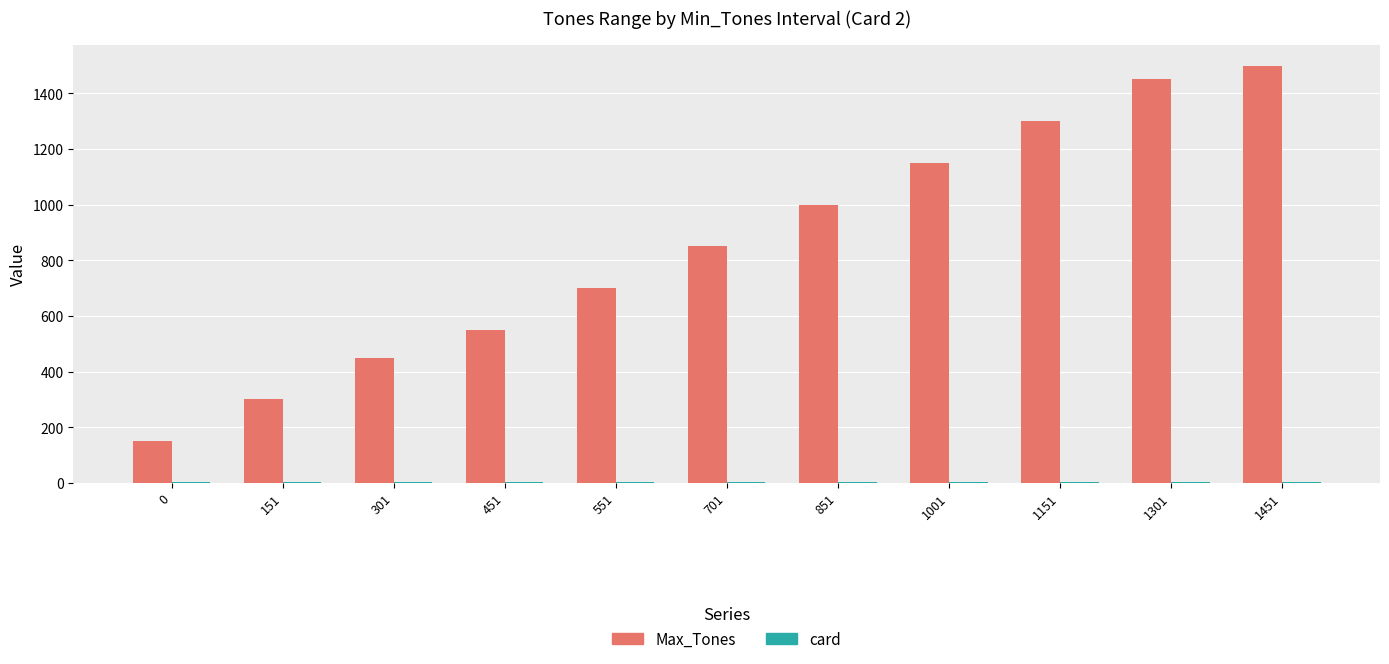

Where is Max_Tones nearest to the value 825?

701